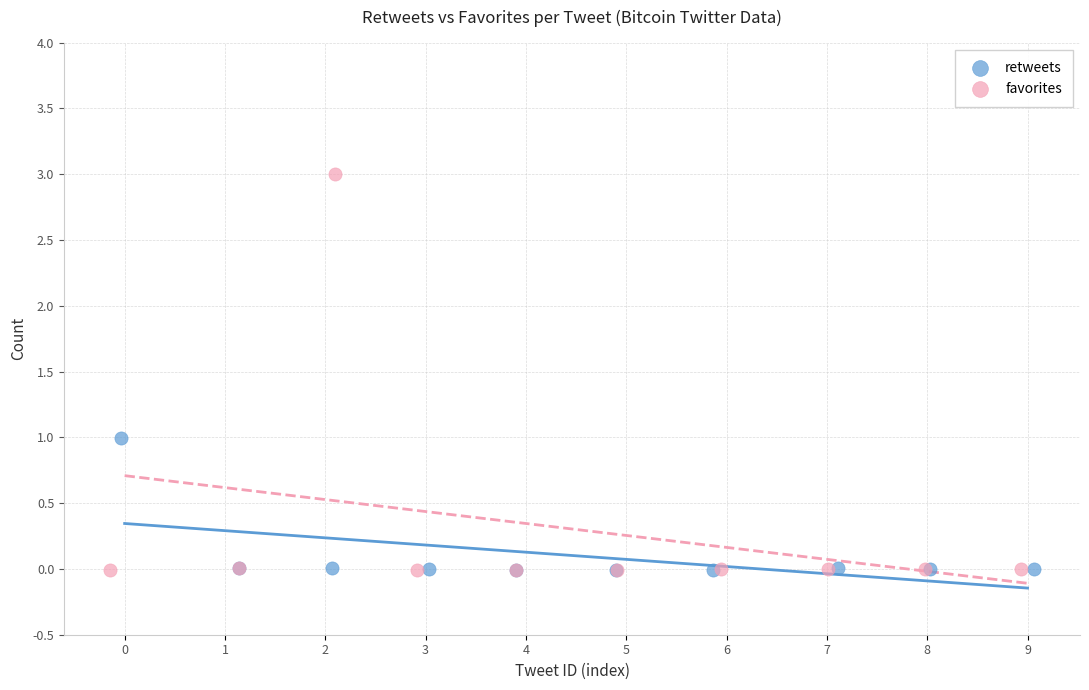

Which series has the widest spread of Y values?

favorites